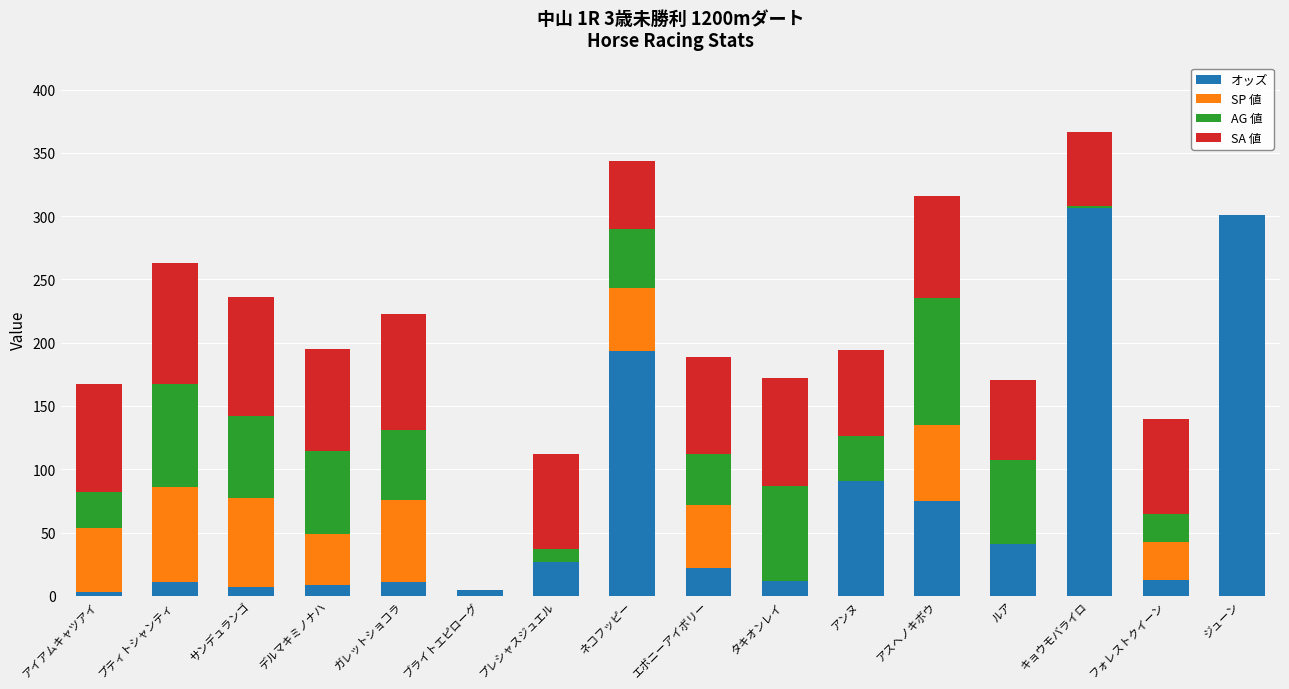

What are all the series names shown in the legend?

オッズ, SP 値, AG 値, SA 値